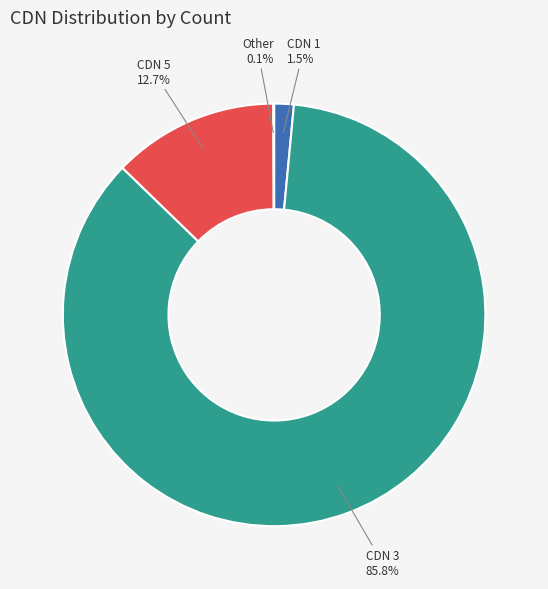

Does any single category account for the majority?

Yes